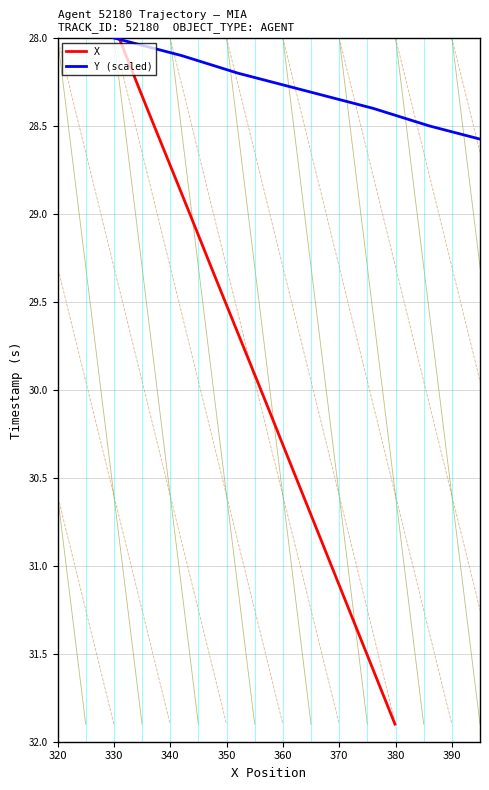

What is the lowest value of the X series?

28.0